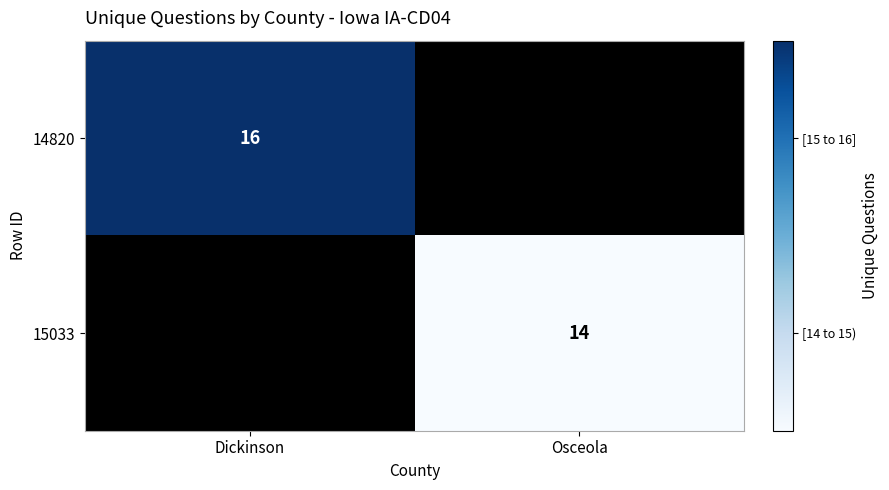

True or false: 14820 has a value of 4 at Dickinson.

False